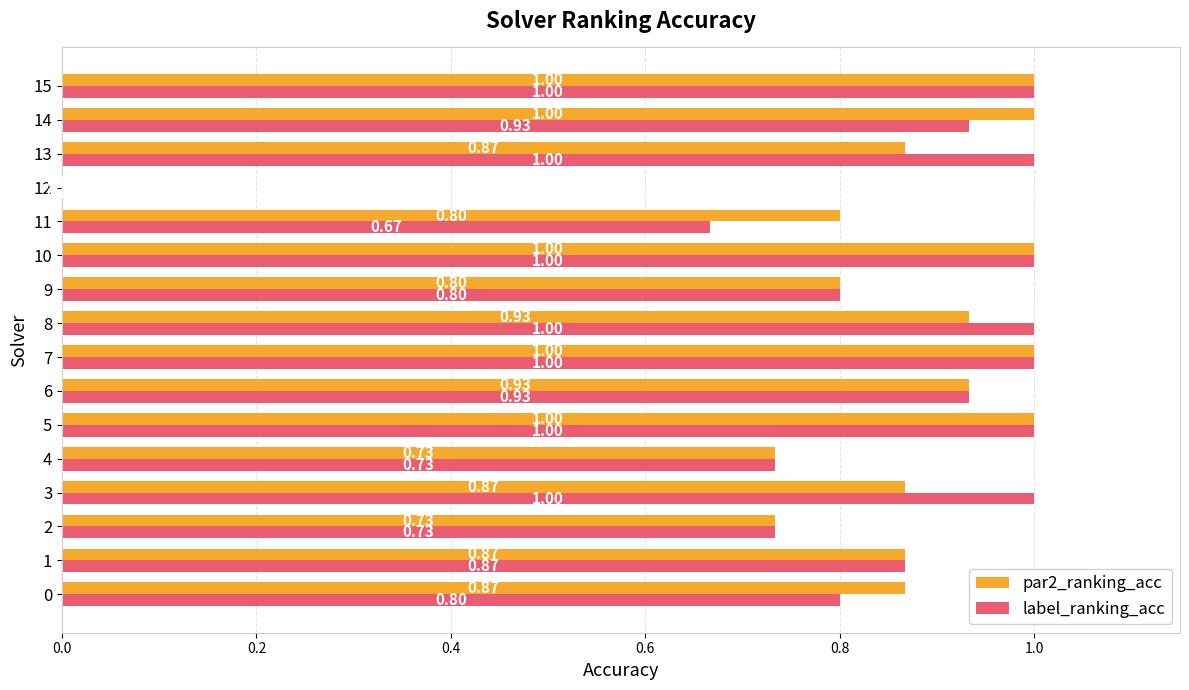

Between 8 and 15, which series saw the biggest shift?

par2_ranking_acc